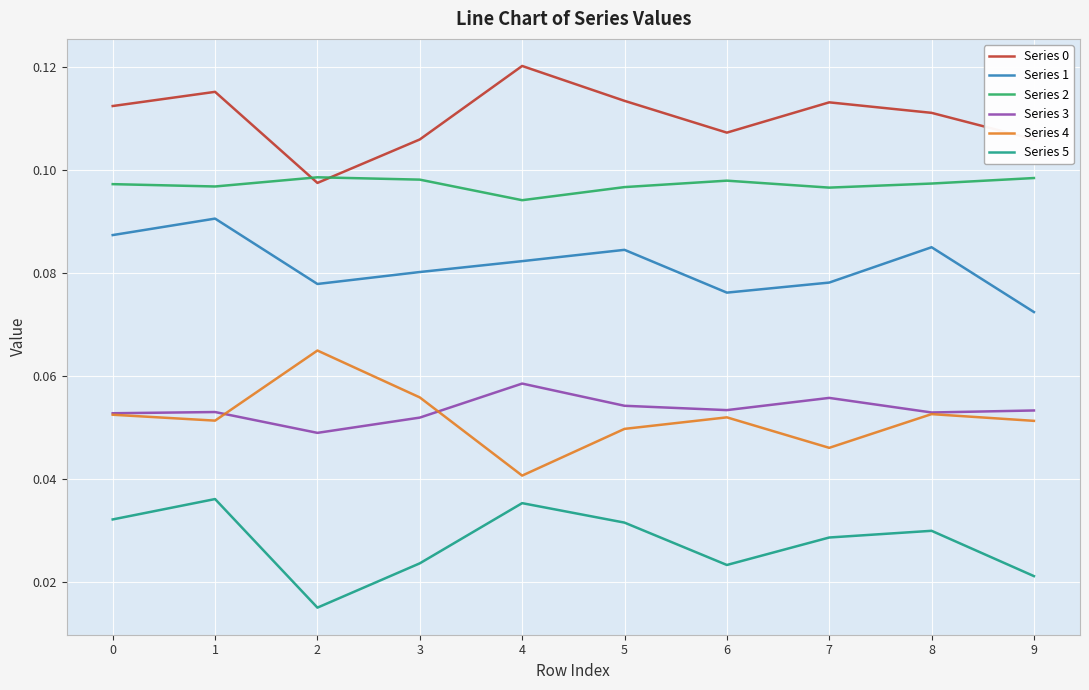

Does the chart display data point markers on the line(s)?

No